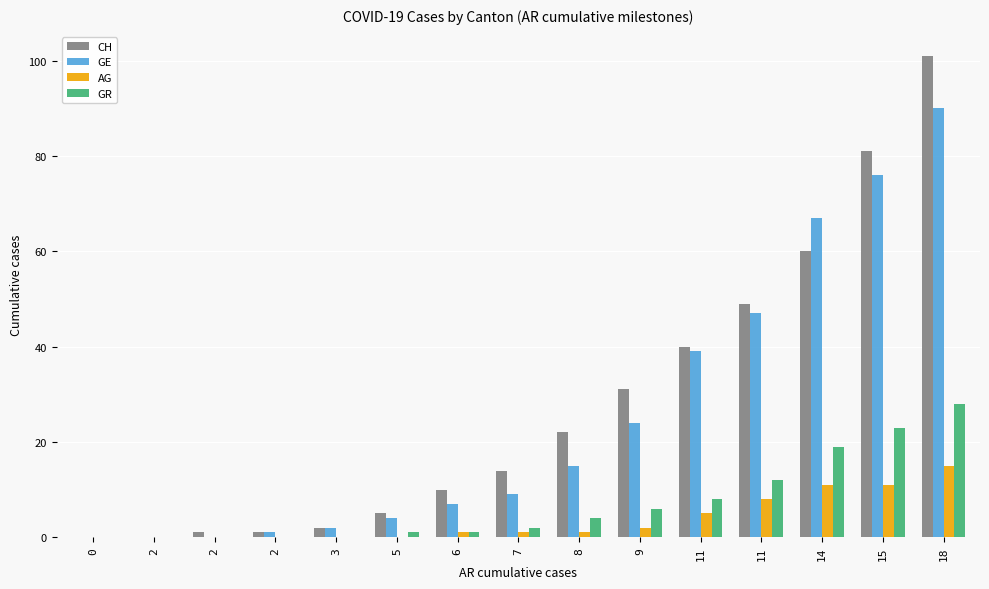

What is the maximum value for GE?

90